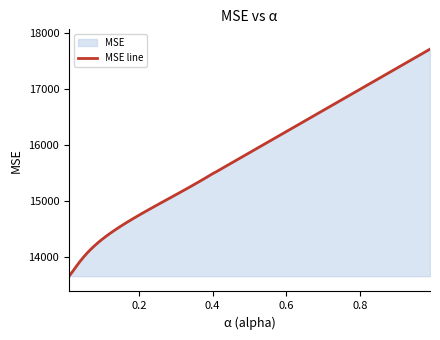

What is the maximum value shown in the chart?

17716.9